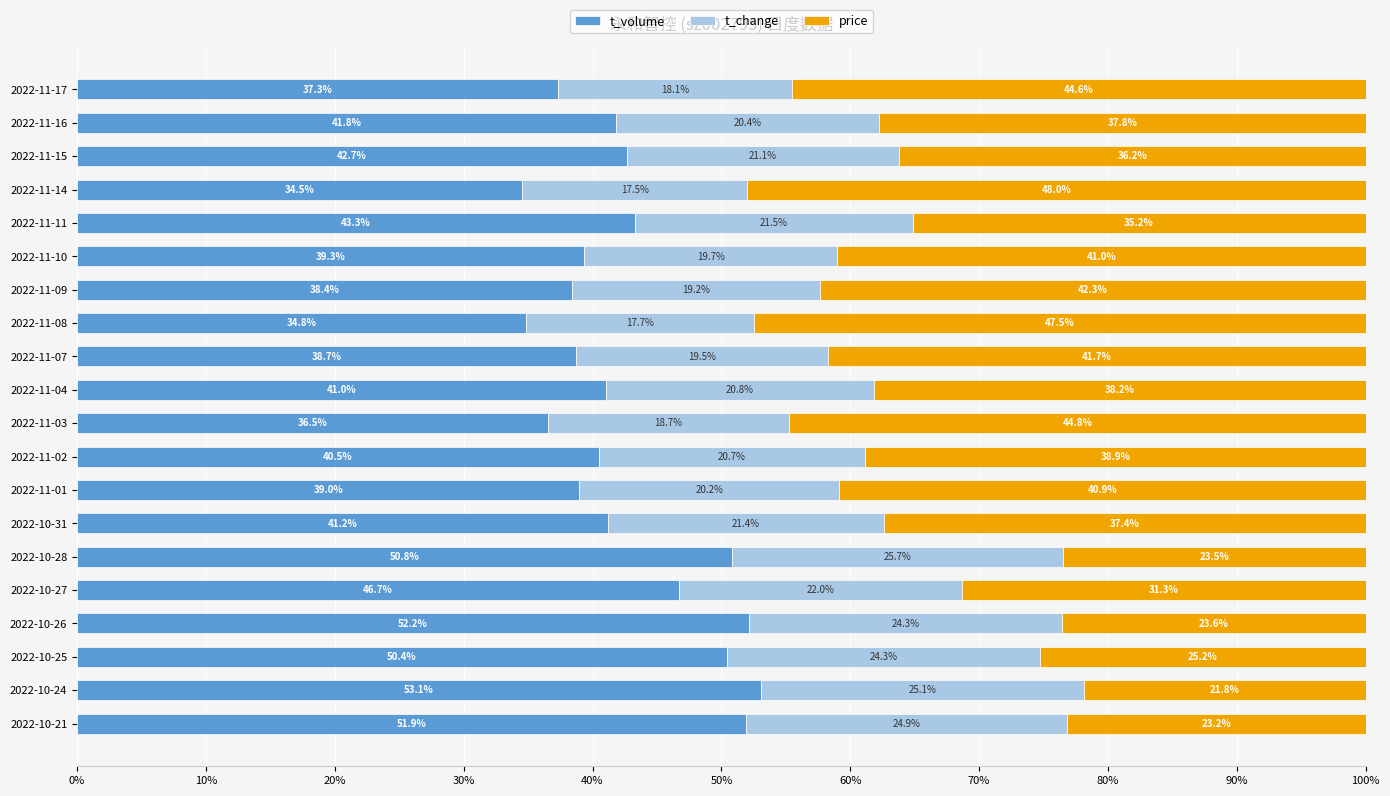

What is the average value of the t_volume series?

42.7